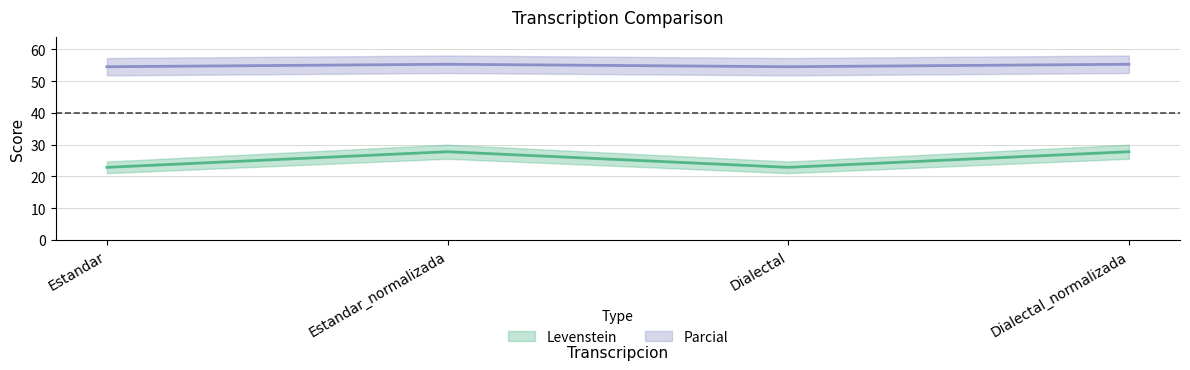

How many data points in Levenstein are less than 27?

2